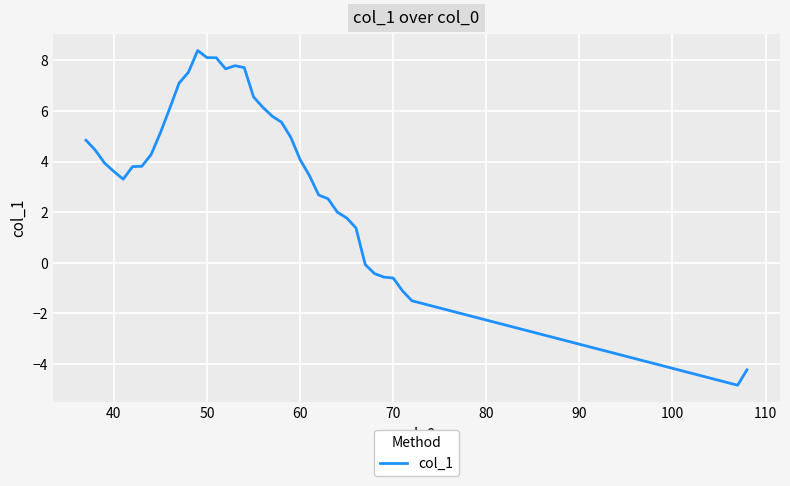

What is the difference between the maximum and minimum values?

13.2